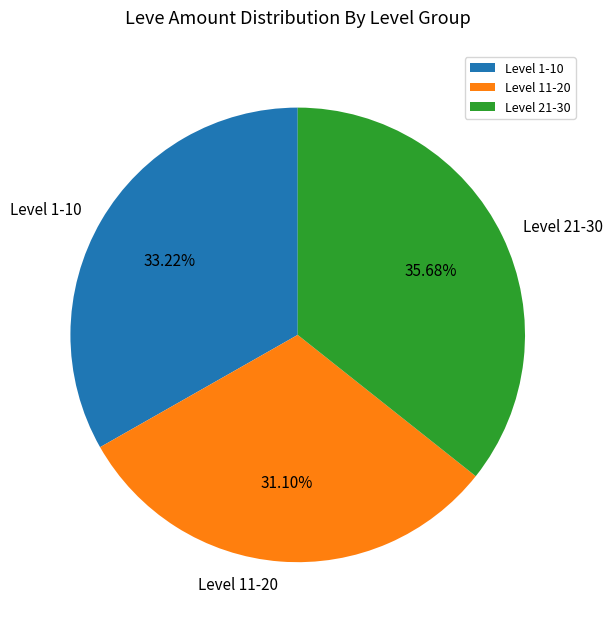

Which category has the biggest portion of the pie?

Level 21-30